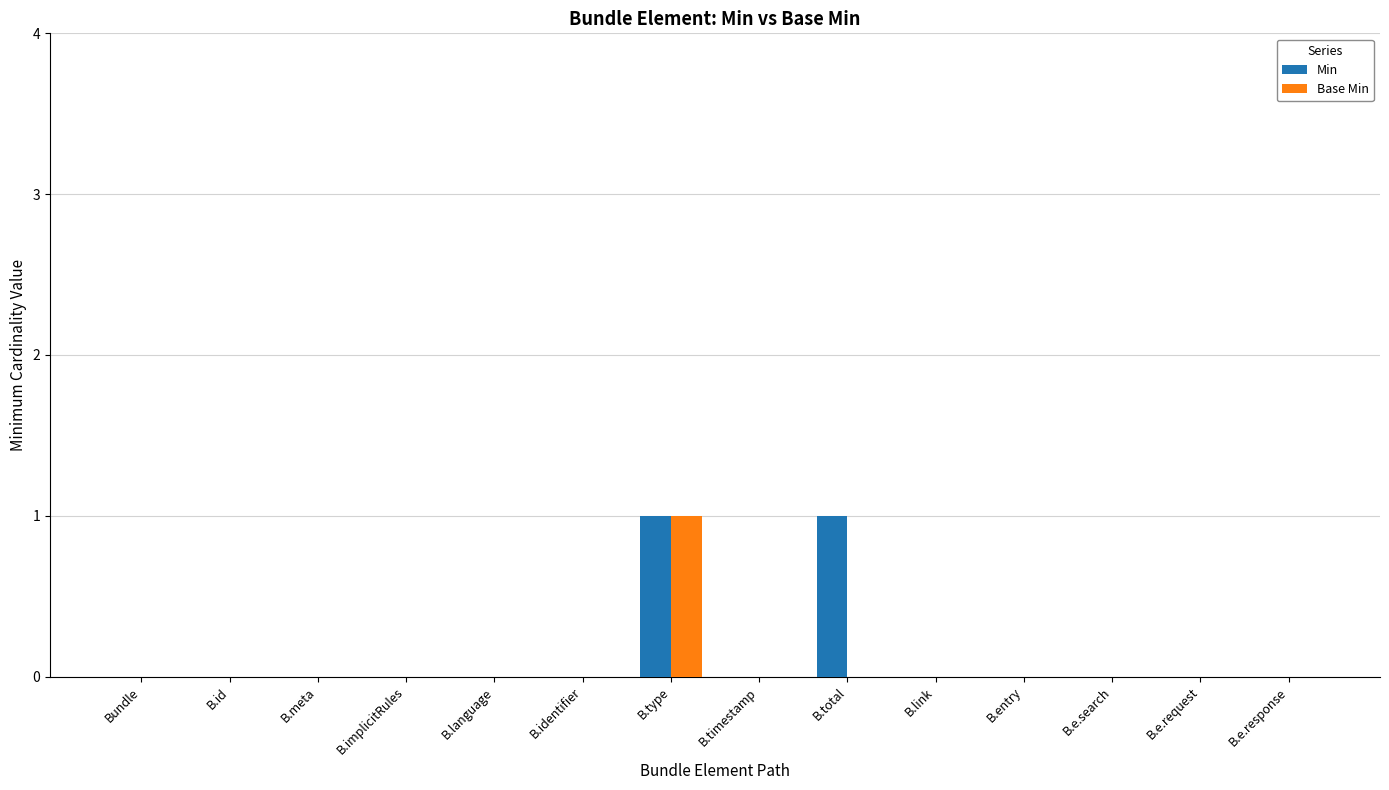

What is the highest value of the Min series?

1